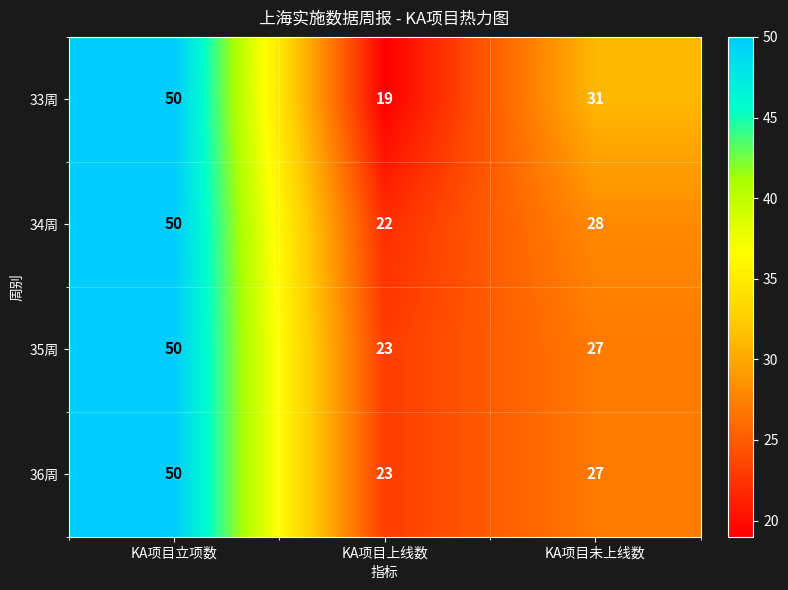

What is the average value of the 36周 series?

33